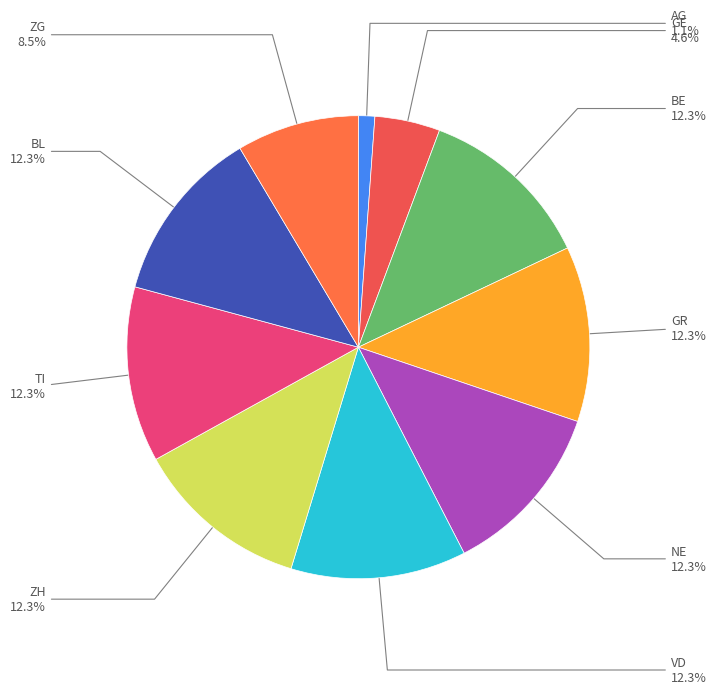

Which category has the smallest portion of the pie?

AG